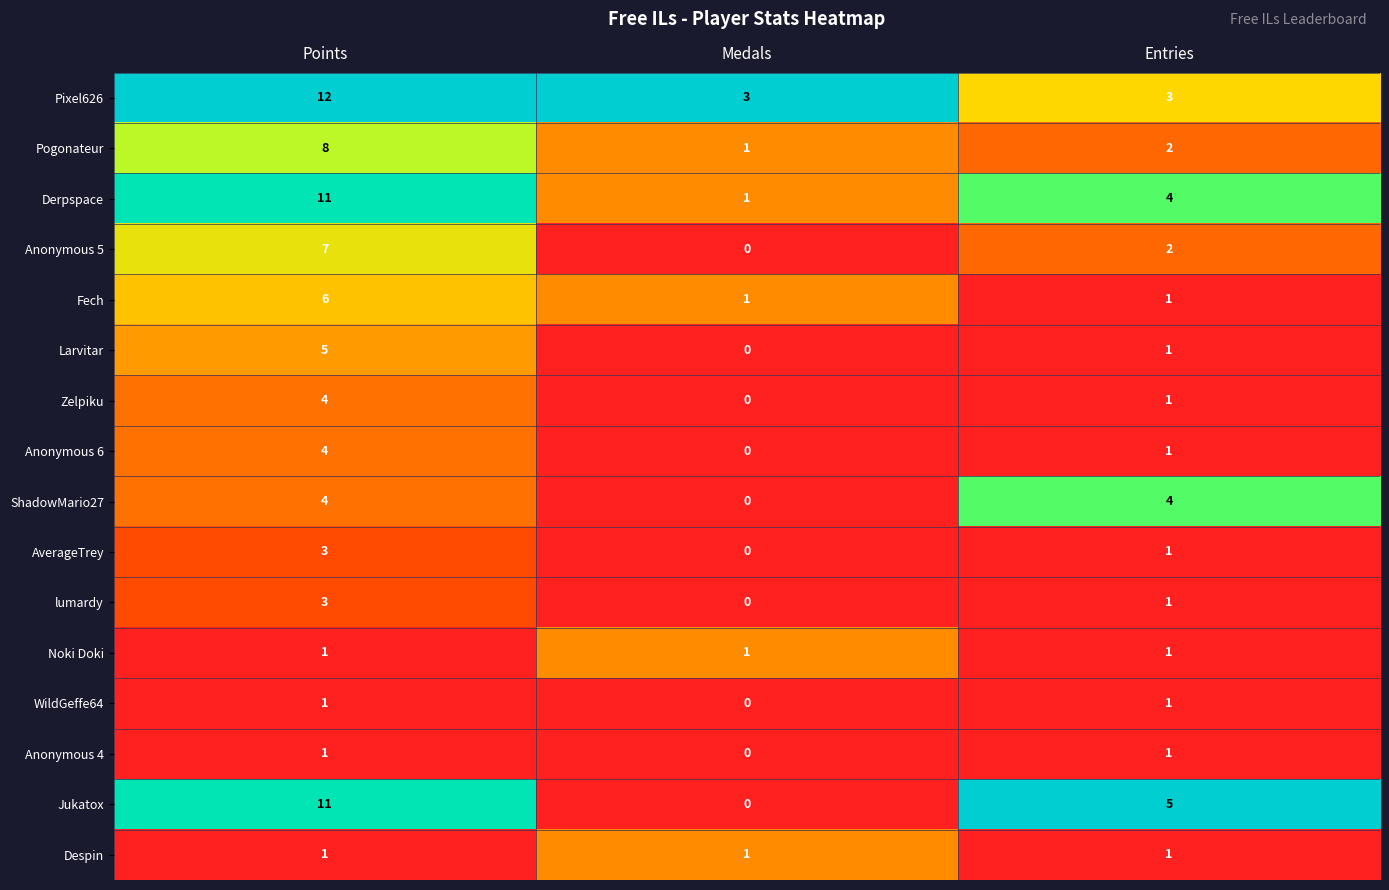

What is the difference between the maximum and minimum values in the Derpspace series?

10